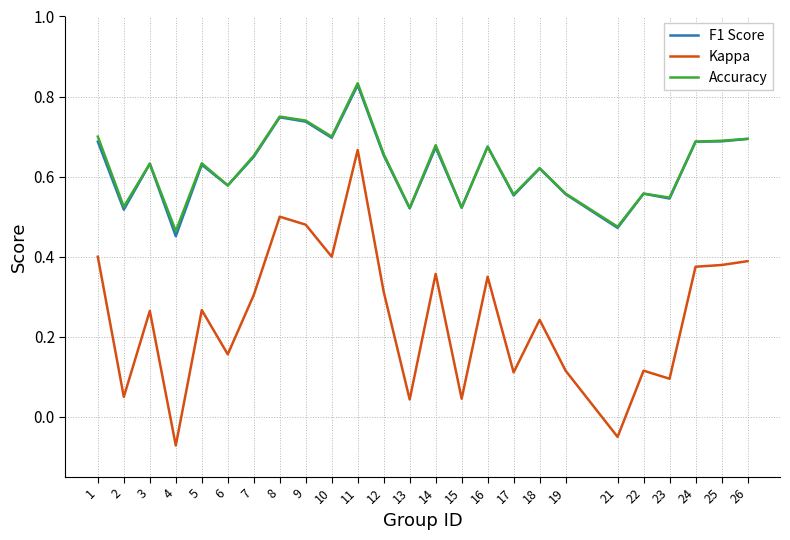

What is the sum of all F1 Score values?

15.6